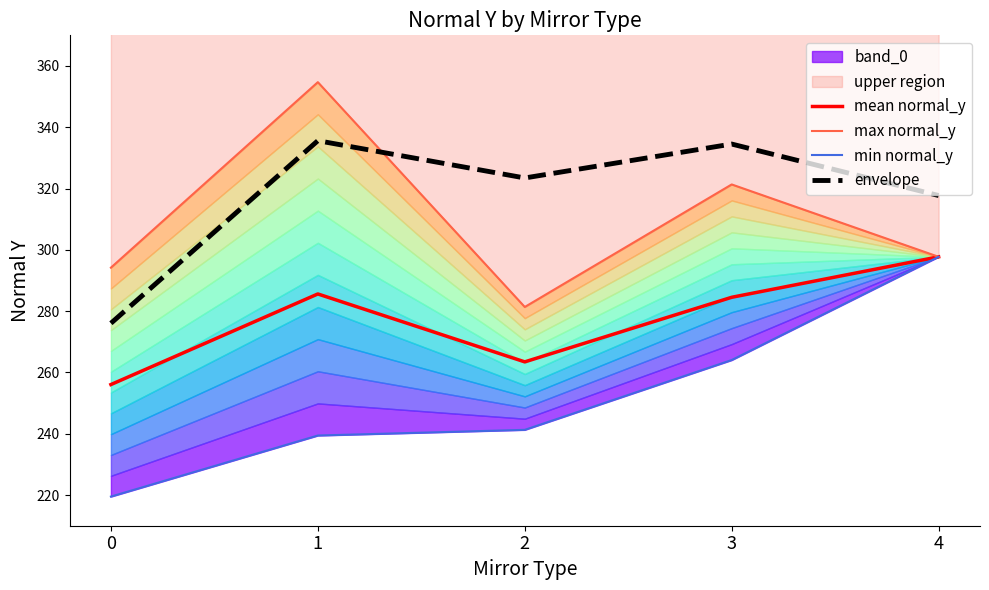

At which label does max normal_y first exceed 297?

1